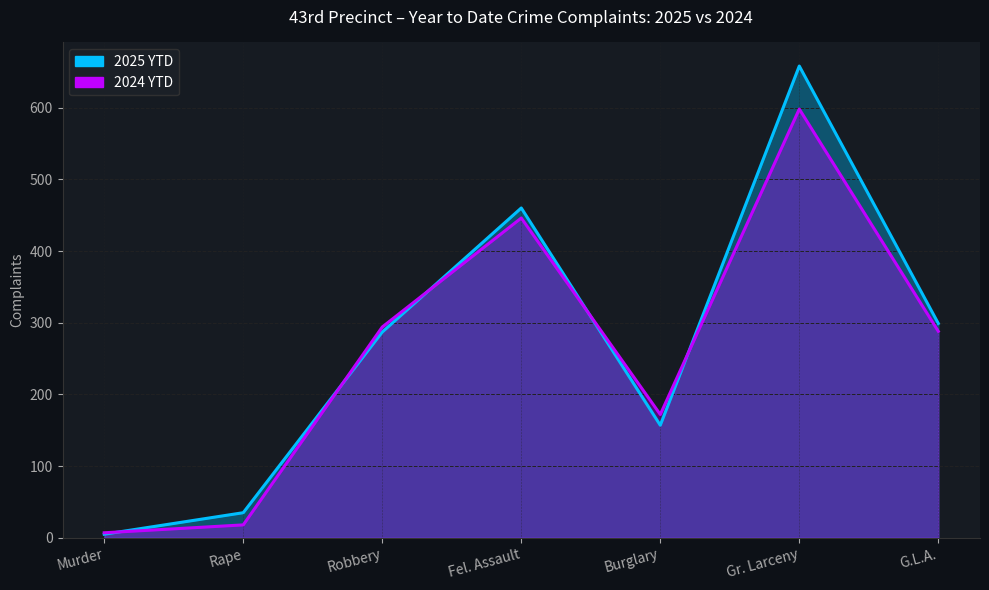

Read the 2025 YTD value at Robbery.

287